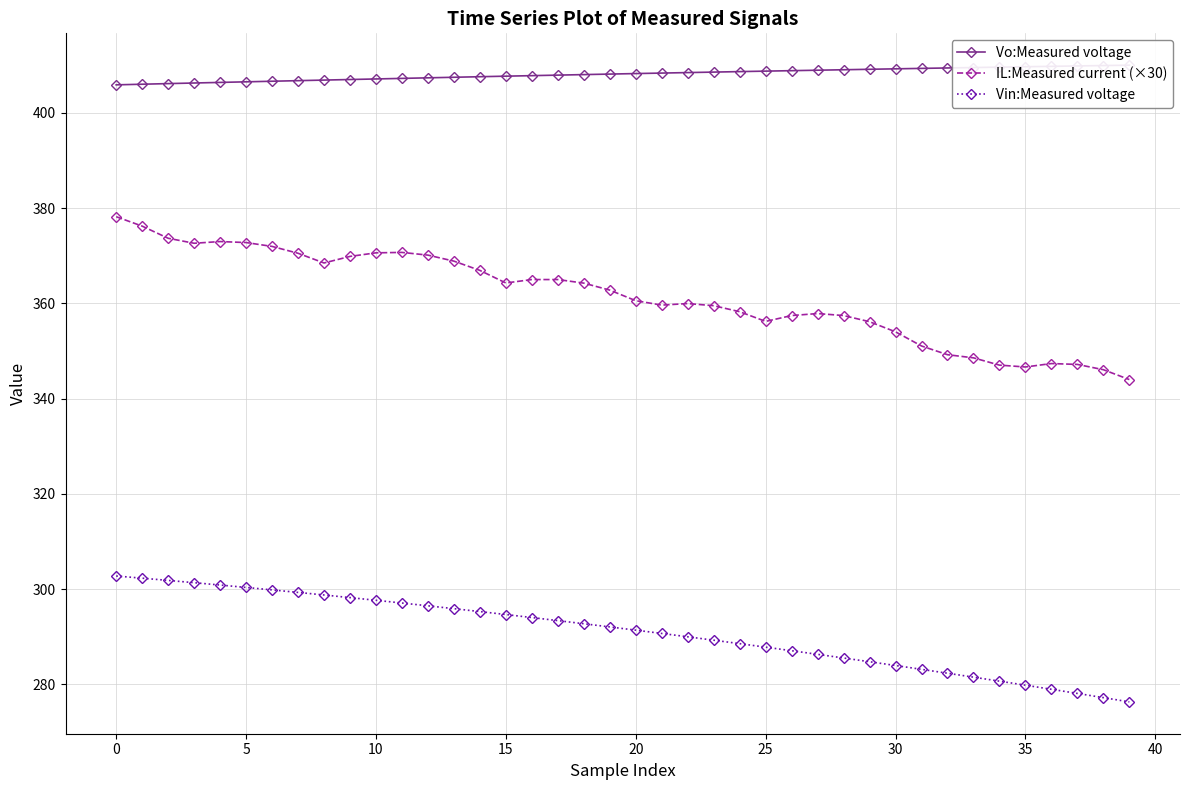

How many lines are shown in the chart?

3